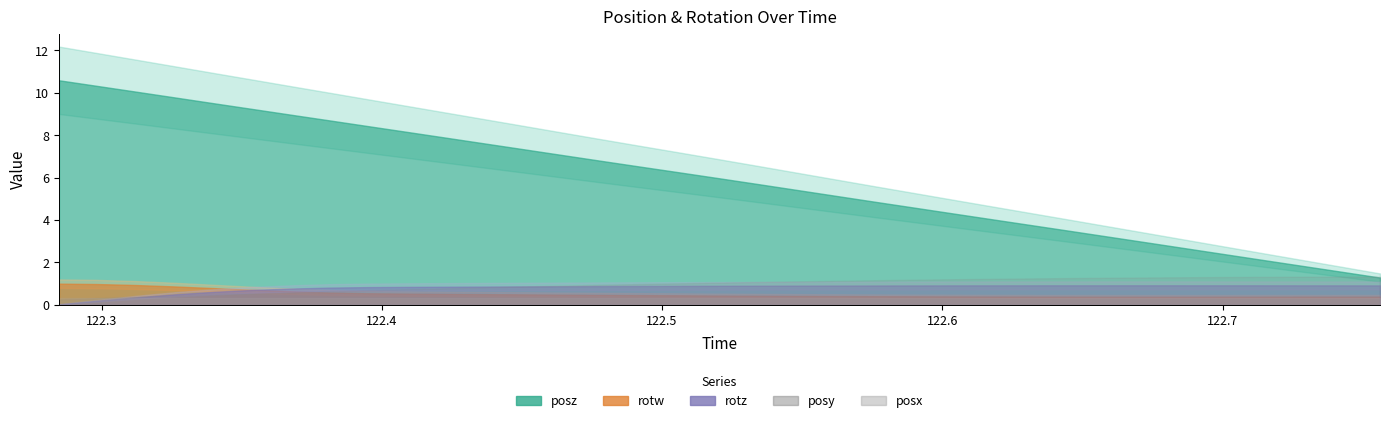

What position from the right is 122.7284?

3